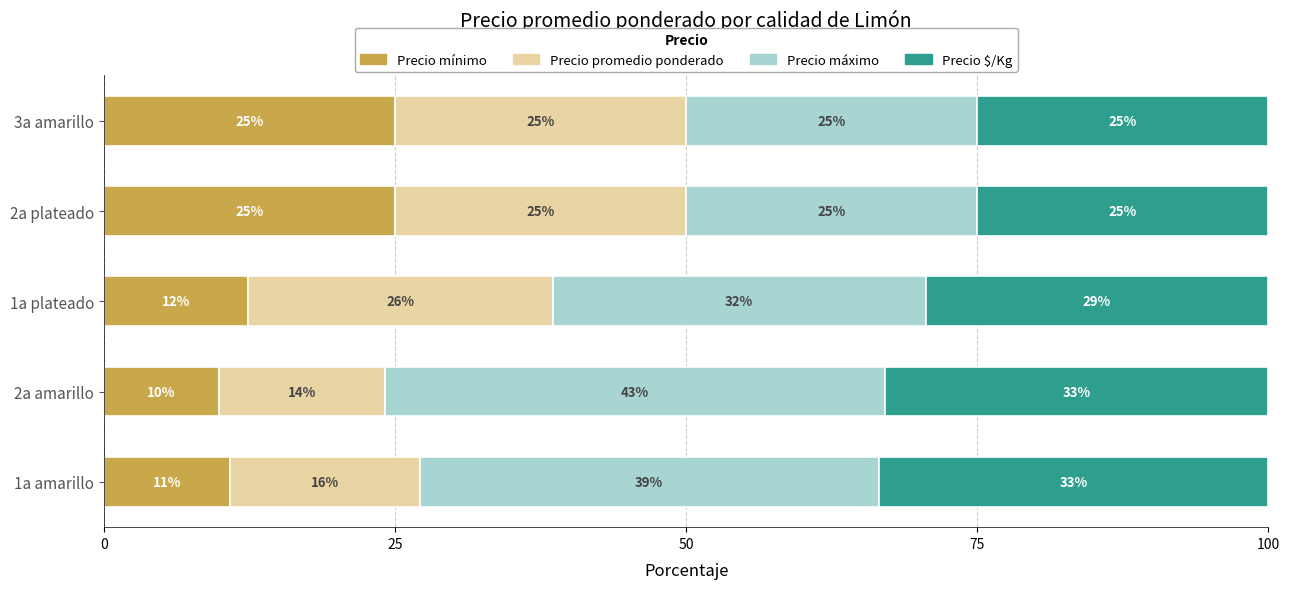

Count the number of data series in this chart.

4